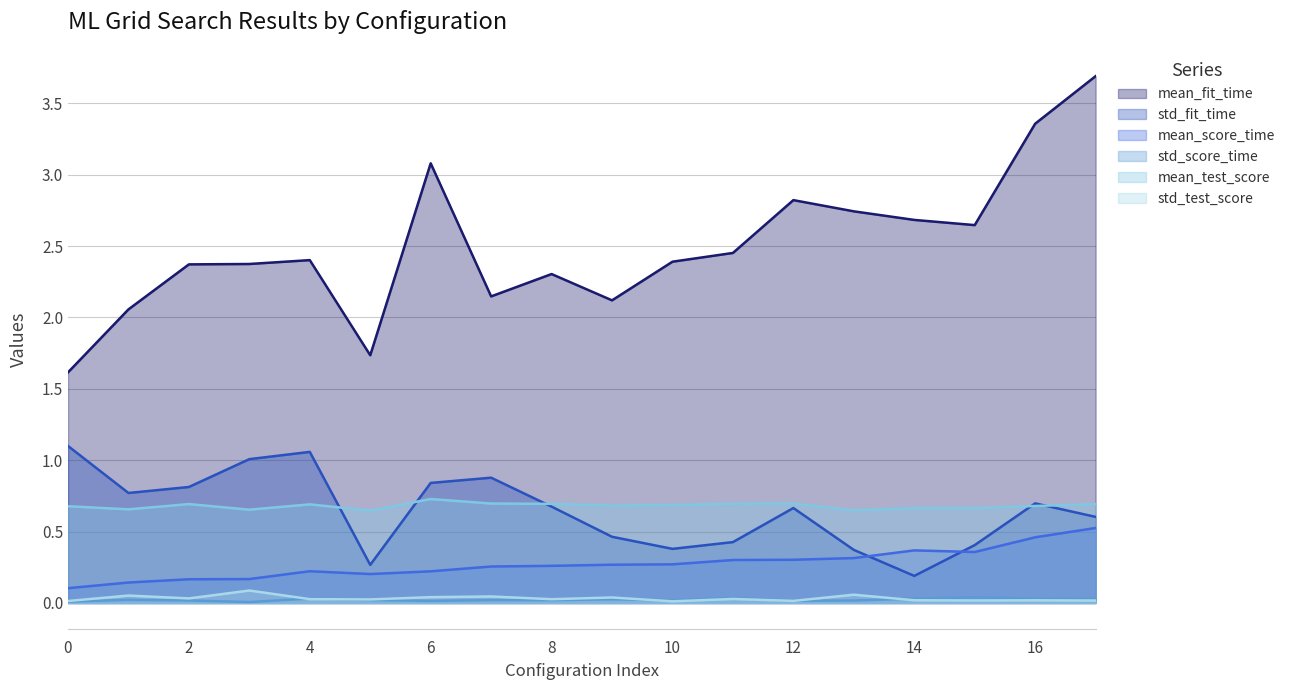

Is it true that mean_score_time equals 0.2 at 17?

False